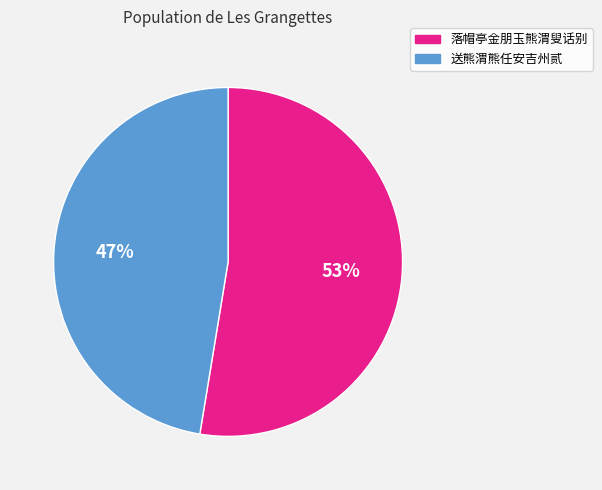

What is the largest slice in the pie chart?

落帽亭金朋玉熊渭叟话别